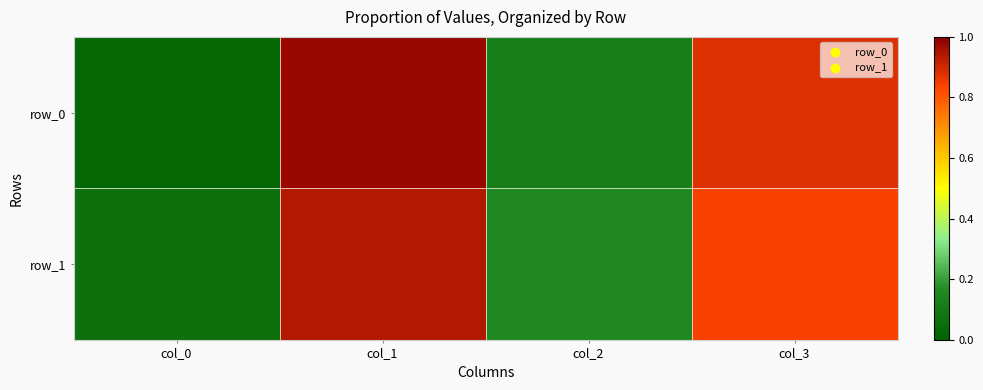

What is the total value across all series at col_1?

192